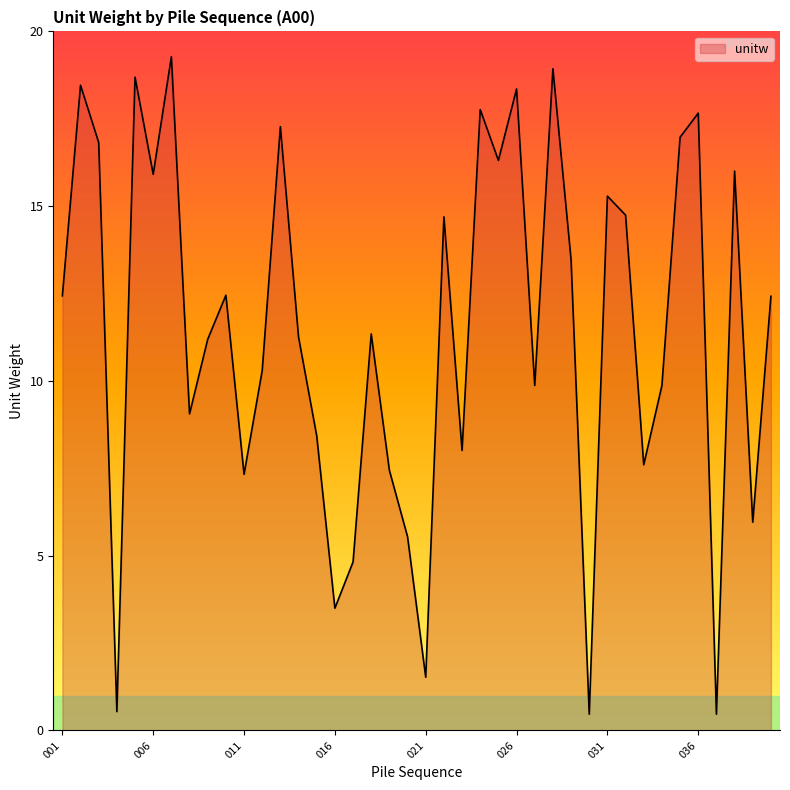

What is the greatest value displayed?

19.3